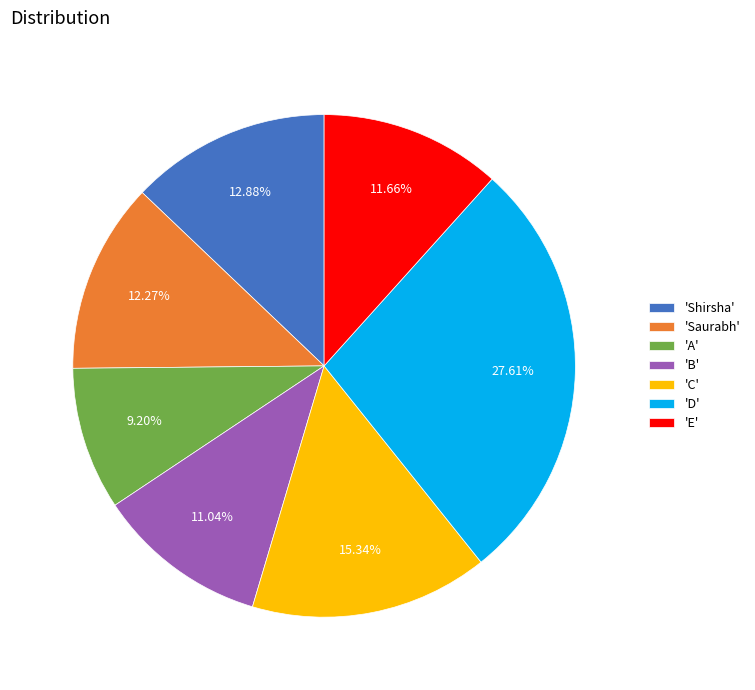

To the nearest percent, what is the difference between the largest and smallest slice percentages?

18%